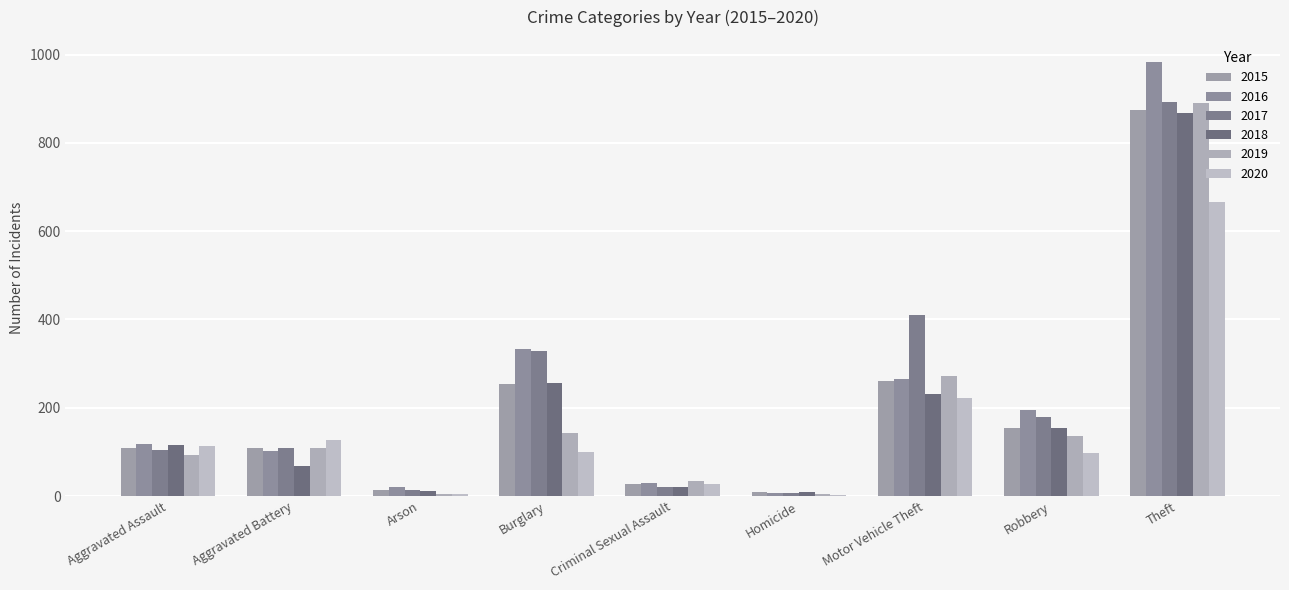

What is the greatest value displayed?

984